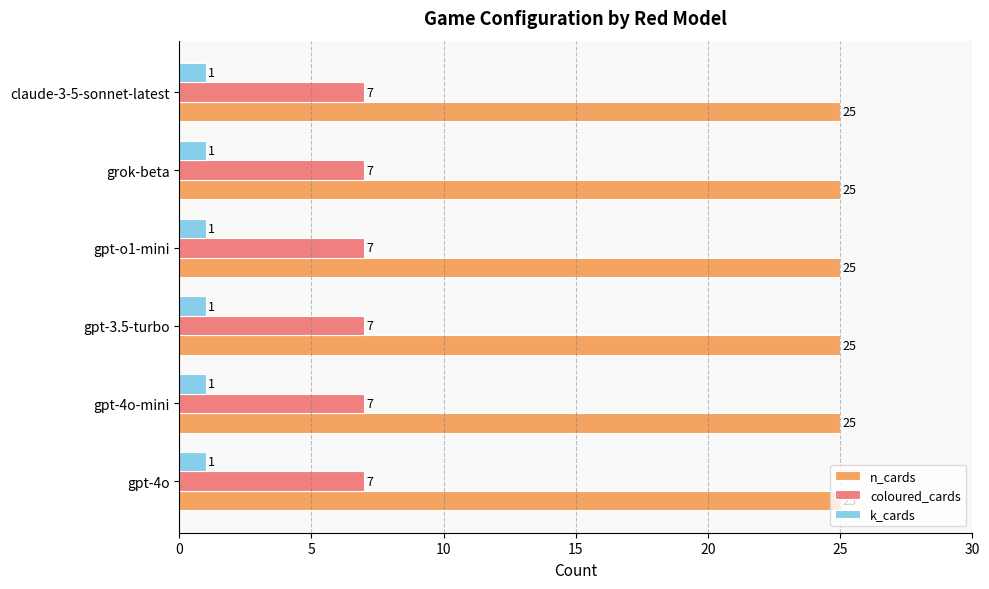

What is the maximum value for n_cards?

25